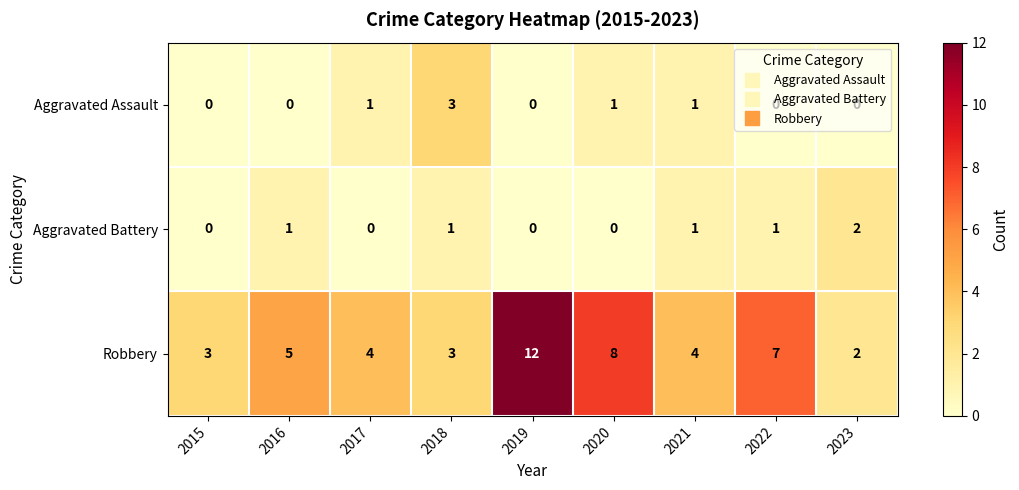

Where is Robbery nearest to the value 7?

2022